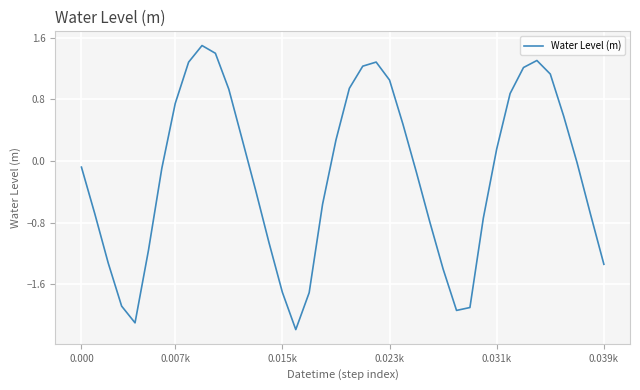

What is the difference between the maximum and minimum values?

3.7